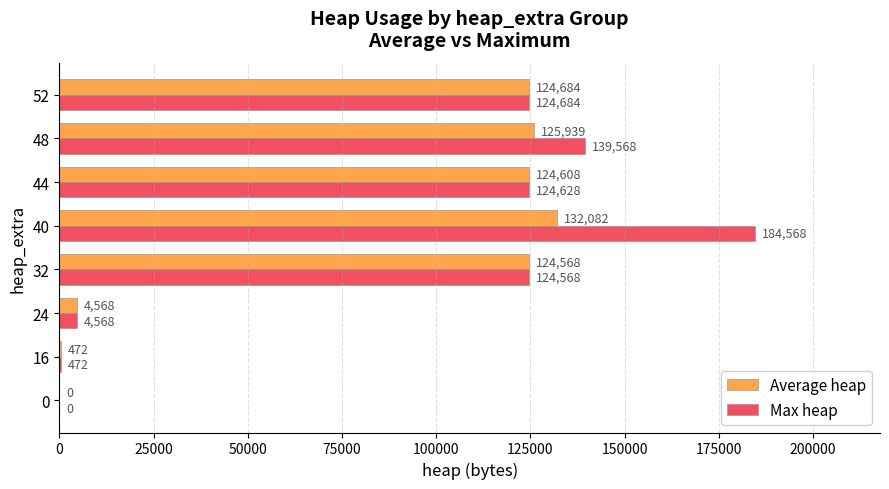

What is the sum of the Max heap values at 52 and 40?

309252.0